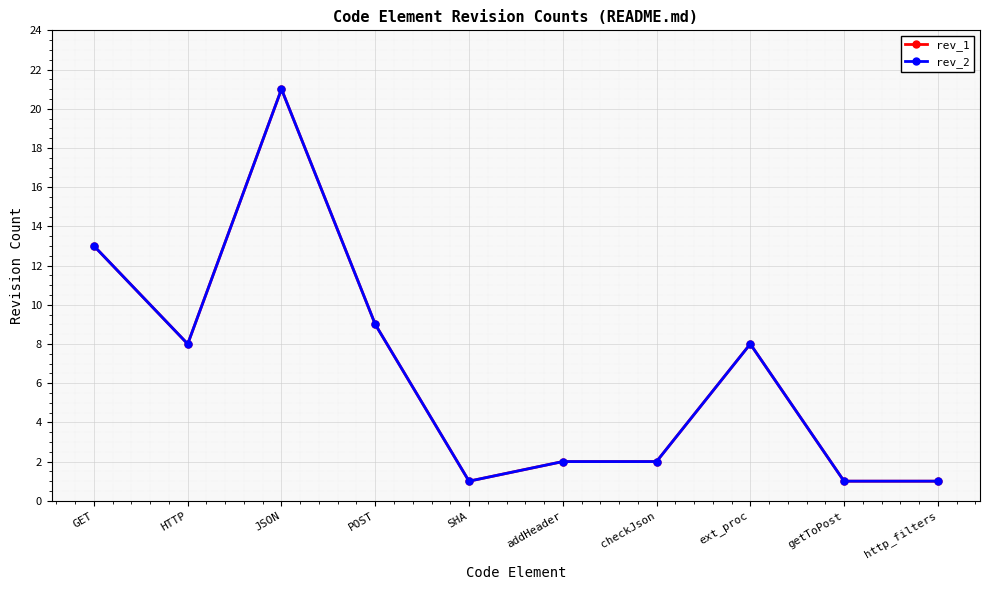

Does the chart have visible grid lines?

Yes